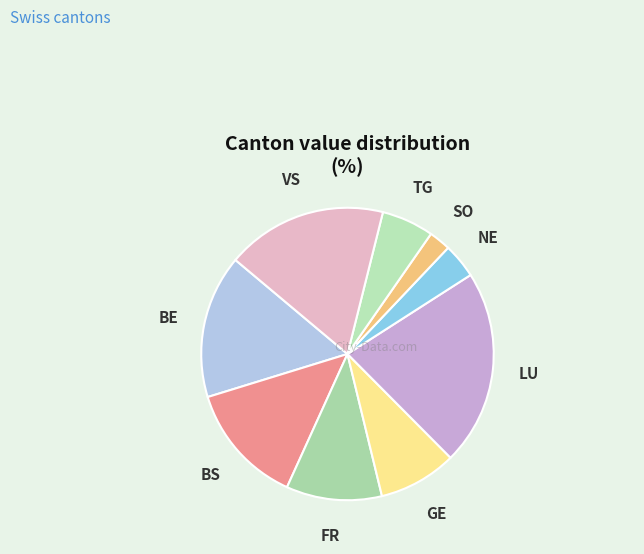

Do TG and NE together represent more than half of the pie?

No